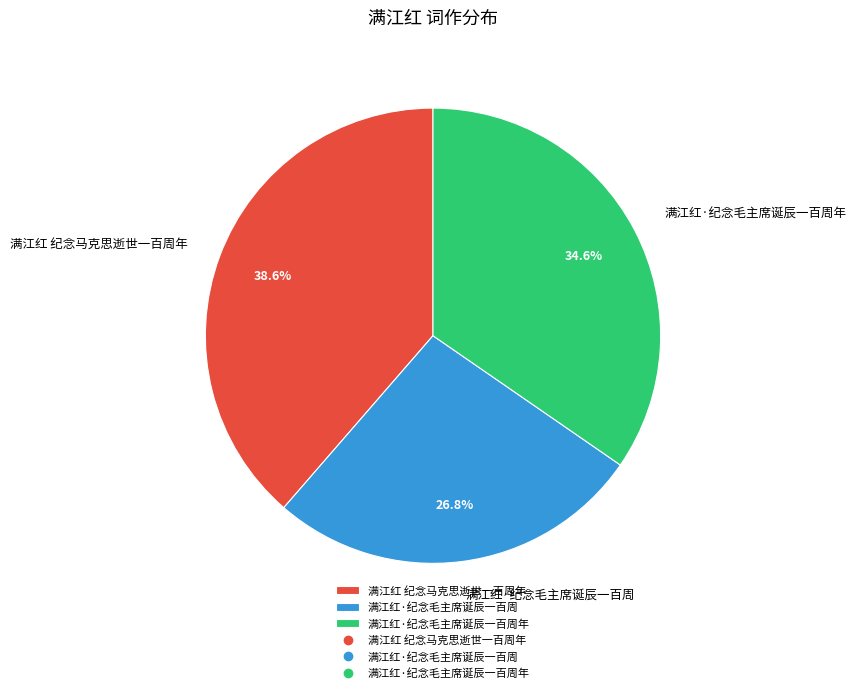

What is the largest slice in the pie chart?

满江红 纪念马克思逝世一百周年